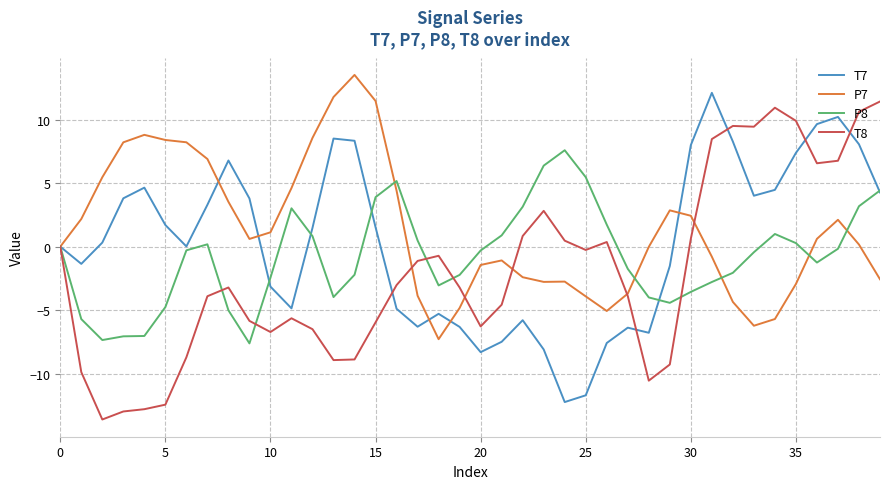

What is the greatest value displayed?

13.5